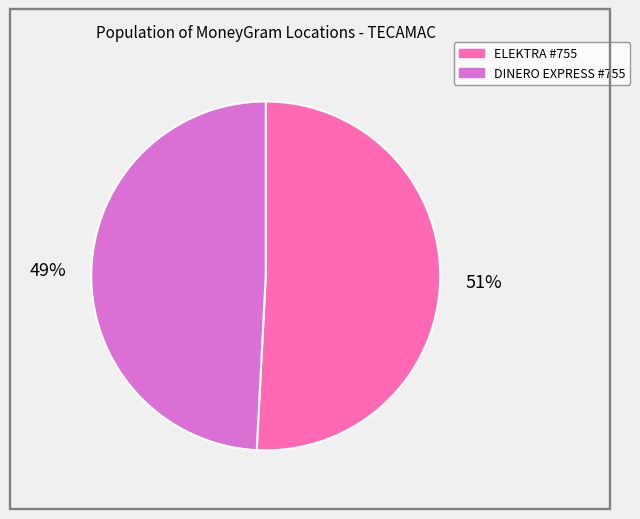

To the nearest percent, what is the difference between the largest and smallest slice percentages?

2%